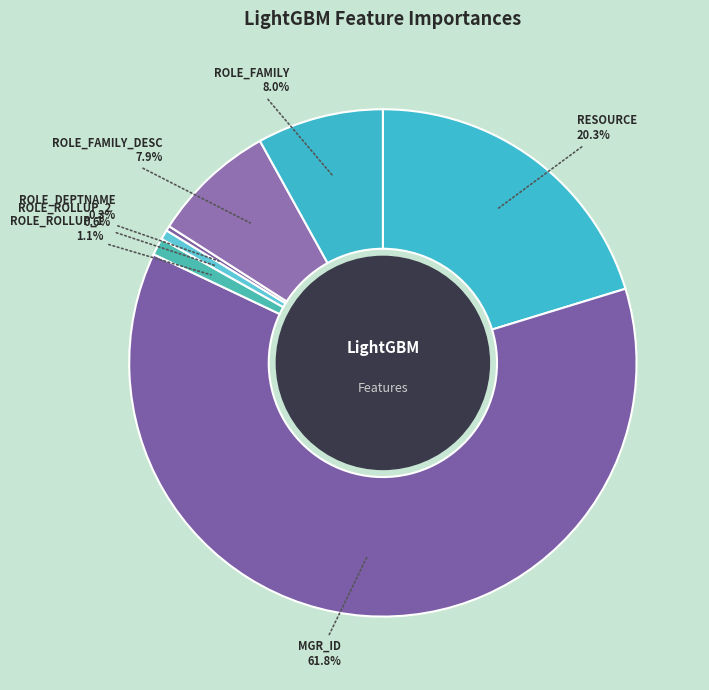

Which slice is the largest?

MGR_ID